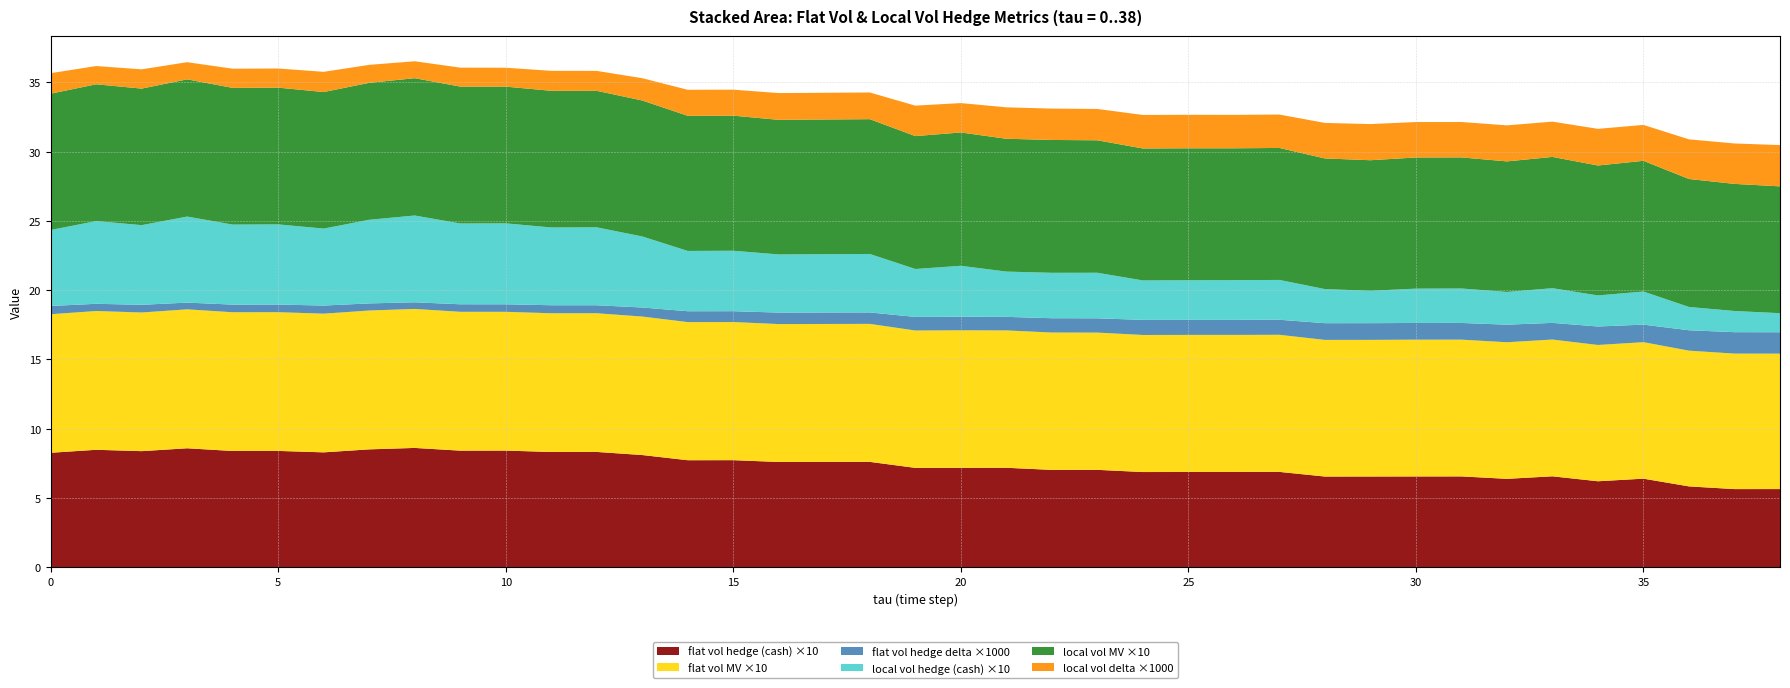

Reading left to right, transcribe all the data shown in this chart.

flat vol hedge (cash): 0=0.8	1=0.8	2=0.8	3=0.9	4=0.8	5=0.8	6=0.8	7=0.9	8=0.9	9=0.8	10=0.8	11=0.8	12=0.8	13=0.8	14=0.8	15=0.8	16=0.8	17=0.8	18=0.8	19=0.7	20=0.7	21=0.7	22=0.7	23=0.7	24=0.7	25=0.7	26=0.7	27=0.7	28=0.7	29=0.7	30=0.7	31=0.7	32=0.6	33=0.7	34=0.6	35=0.6	36=0.6	37=0.6	38=0.6
flat vol MV: 0=1.0	1=1.0	2=1.0	3=1.0	4=1.0	5=1.0	6=1.0	7=1.0	8=1.0	9=1.0	10=1.0	11=1.0	12=1.0	13=1.0	14=1.0	15=1.0	16=1.0	17=1.0	18=1.0	19=1.0	20=1.0	21=1.0	22=1.0	23=1.0	24=1.0	25=1.0	26=1.0	27=1.0	28=1.0	29=1.0	30=1.0	31=1.0	32=1.0	33=1.0	34=1.0	35=1.0	36=1.0	37=1.0	38=1.0
flat vol hedge delta: 0=0.0	1=0.0	2=0.0	3=0.0	4=0.0	5=0.0	6=0.0	7=0.0	8=0.0	9=0.0	10=0.0	11=0.0	12=0.0	13=0.0	14=0.0	15=0.0	16=0.0	17=0.0	18=0.0	19=0.0	20=0.0	21=0.0	22=0.0	23=0.0	24=0.0	25=0.0	26=0.0	27=0.0	28=0.0	29=0.0	30=0.0	31=0.0	32=0.0	33=0.0	34=0.0	35=0.0	36=0.0	37=0.0	38=0.0
local vol hedge (cash): 0=0.5	1=0.6	2=0.6	3=0.6	4=0.6	5=0.6	6=0.6	7=0.6	8=0.6	9=0.6	10=0.6	11=0.6	12=0.6	13=0.5	14=0.4	15=0.4	16=0.4	17=0.4	18=0.4	19=0.3	20=0.4	21=0.3	22=0.3	23=0.3	24=0.3	25=0.3	26=0.3	27=0.3	28=0.2	29=0.2	30=0.2	31=0.2	32=0.2	33=0.3	34=0.2	35=0.2	36=0.2	37=0.2	38=0.1
local vol MV: 0=1.0	1=1.0	2=1.0	3=1.0	4=1.0	5=1.0	6=1.0	7=1.0	8=1.0	9=1.0	10=1.0	11=1.0	12=1.0	13=1.0	14=1.0	15=1.0	16=1.0	17=1.0	18=1.0	19=1.0	20=1.0	21=1.0	22=1.0	23=1.0	24=1.0	25=1.0	26=1.0	27=1.0	28=0.9	29=0.9	30=0.9	31=0.9	32=0.9	33=0.9	34=0.9	35=0.9	36=0.9	37=0.9	38=0.9
local vol delta: 0=0.0	1=0.0	2=0.0	3=0.0	4=0.0	5=0.0	6=0.0	7=0.0	8=0.0	9=0.0	10=0.0	11=0.0	12=0.0	13=0.0	14=0.0	15=0.0	16=0.0	17=0.0	18=0.0	19=0.0	20=0.0	21=0.0	22=0.0	23=0.0	24=0.0	25=0.0	26=0.0	27=0.0	28=0.0	29=0.0	30=0.0	31=0.0	32=0.0	33=0.0	34=0.0	35=0.0	36=0.0	37=0.0	38=0.0